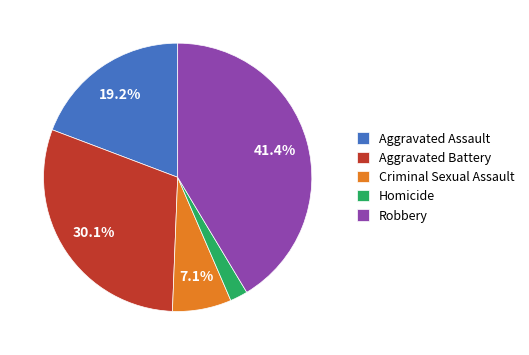

Is there a majority slice in this chart?

No